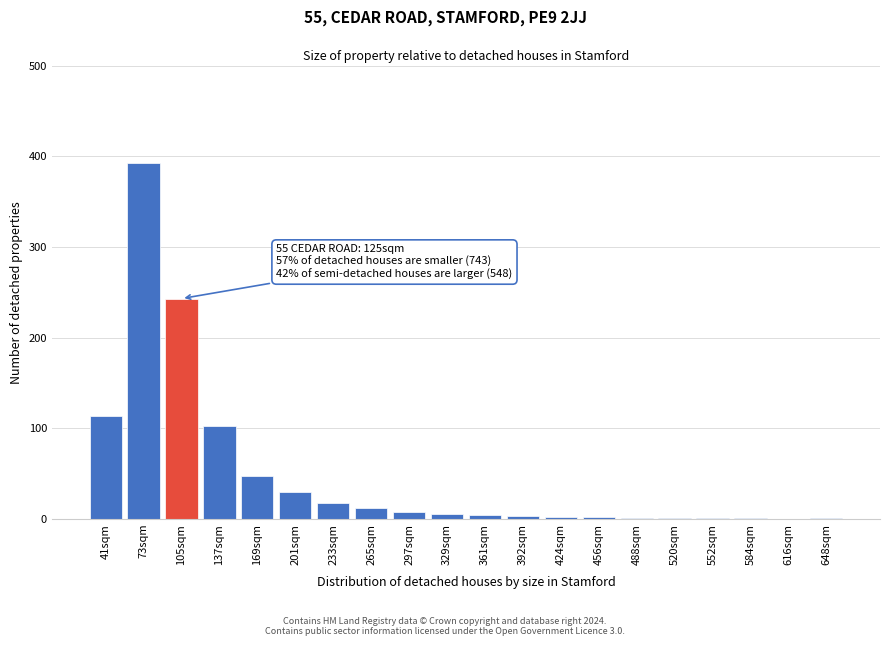

The chart shows a value of 103 at 137sqm. True or false?

True